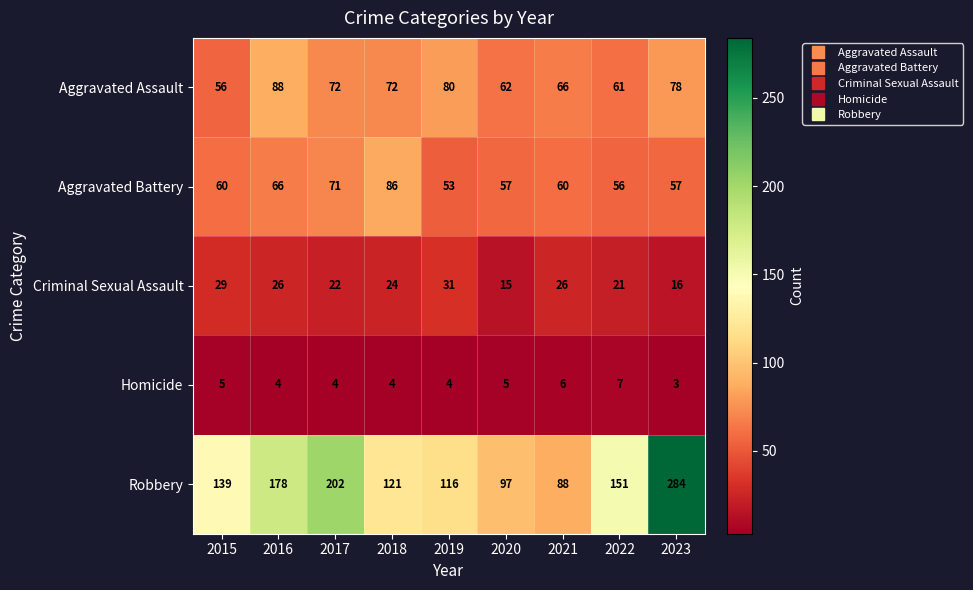

At which label is Aggravated Battery closest to 69?

2017